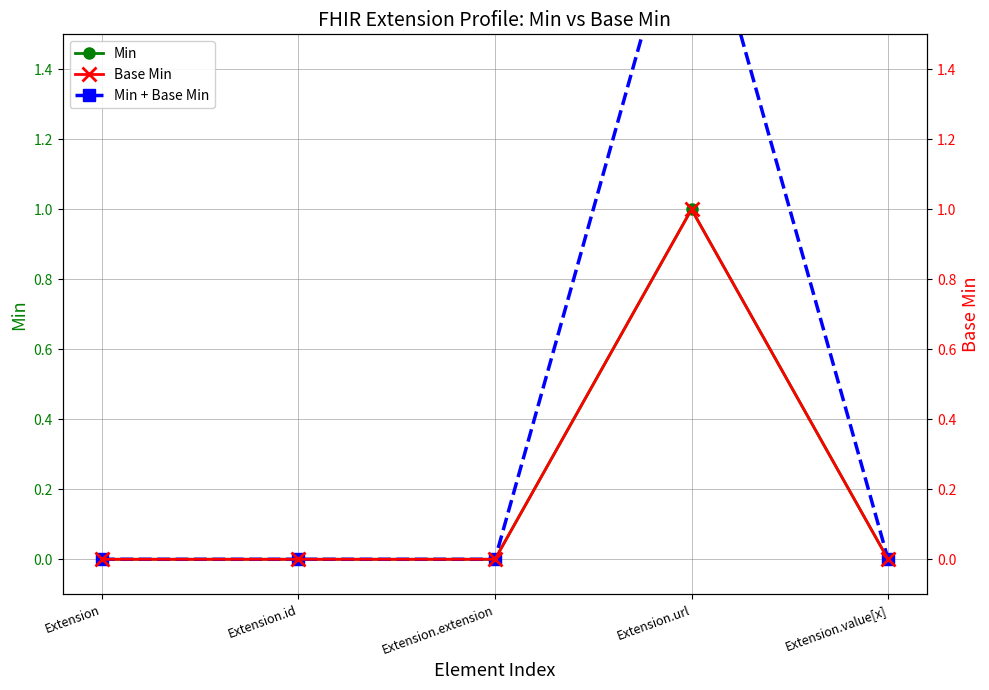

Which label corresponds to the smallest value in the chart?

Extension